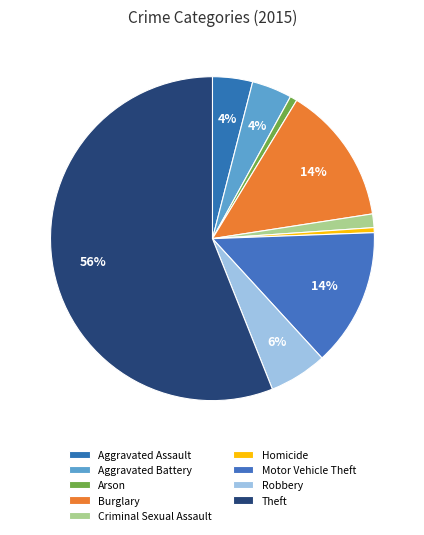

How many segments does this pie chart have?

9